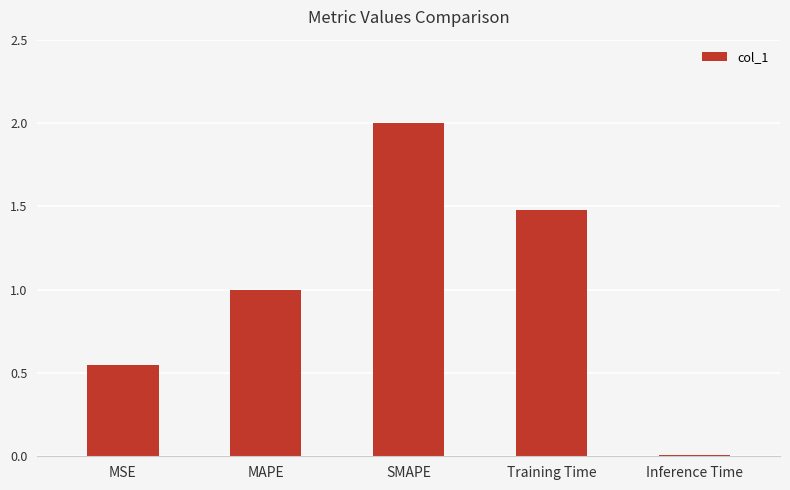

Count the number of data series in this chart.

1